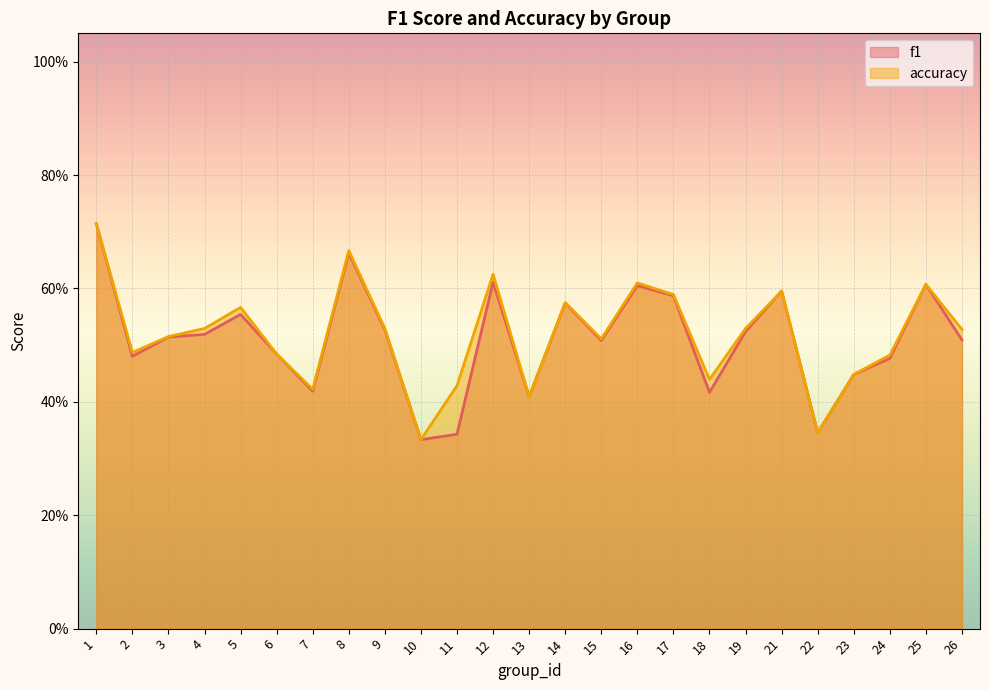

True or false: accuracy and f1 intersect in this chart.

True